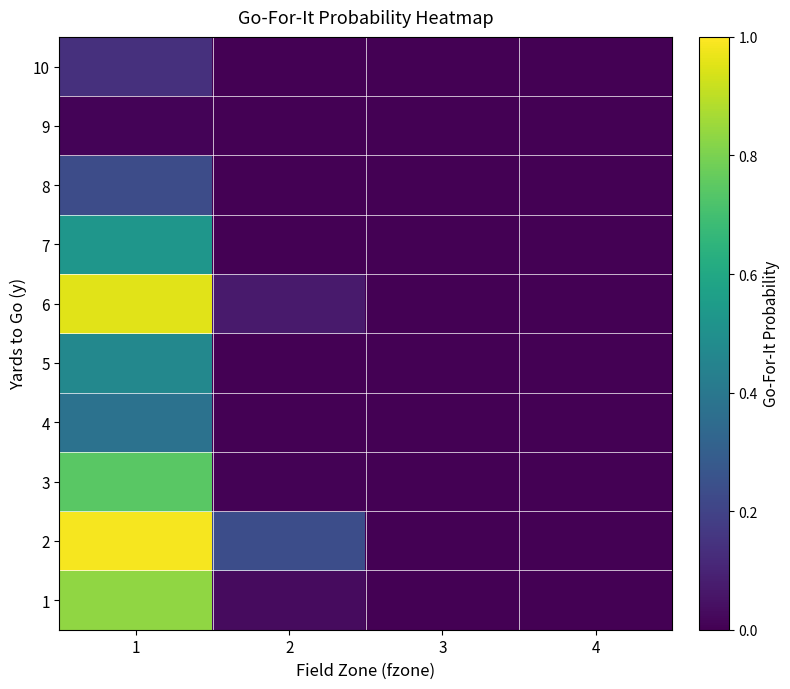

At how many categories does at least one series exceed 0?

2